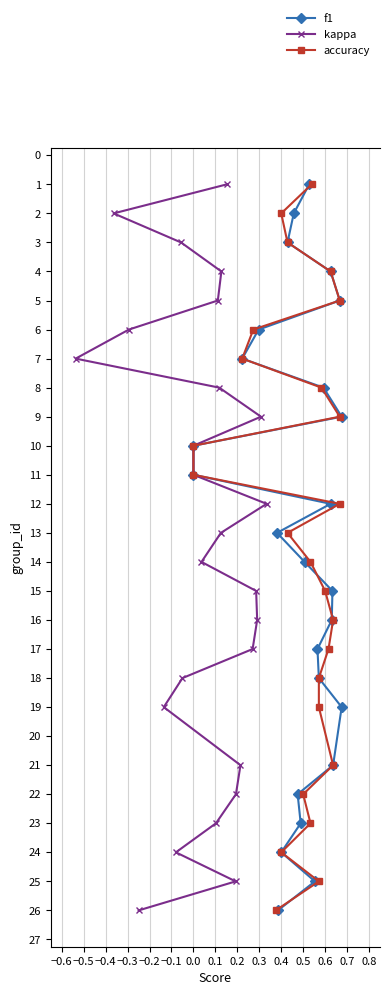

How many data points does each series have?

25